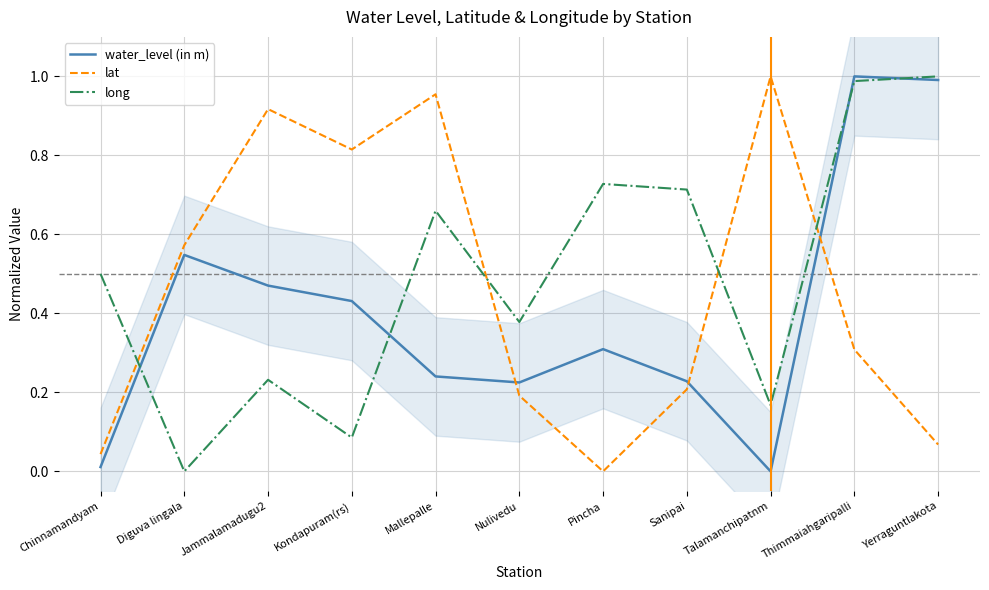

After their last crossing, which series has the higher values: lat or water_level (in m)?

water_level (in m)